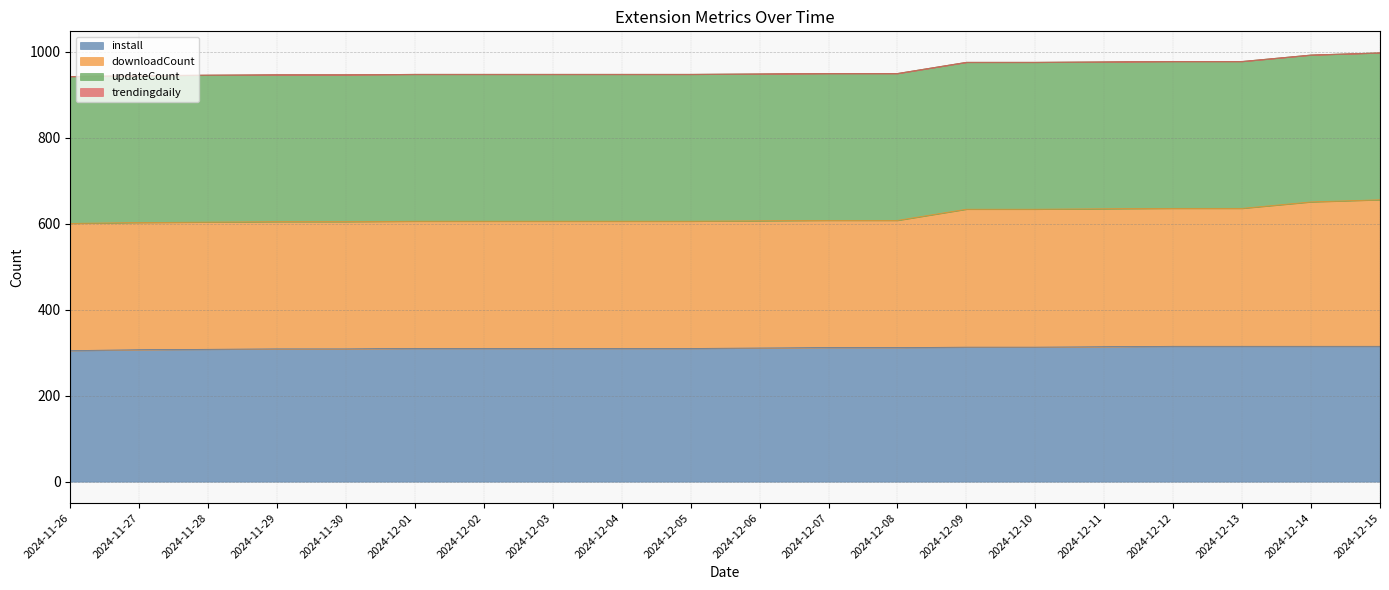

What is the total value across all series at 2024-12-05?

948.0